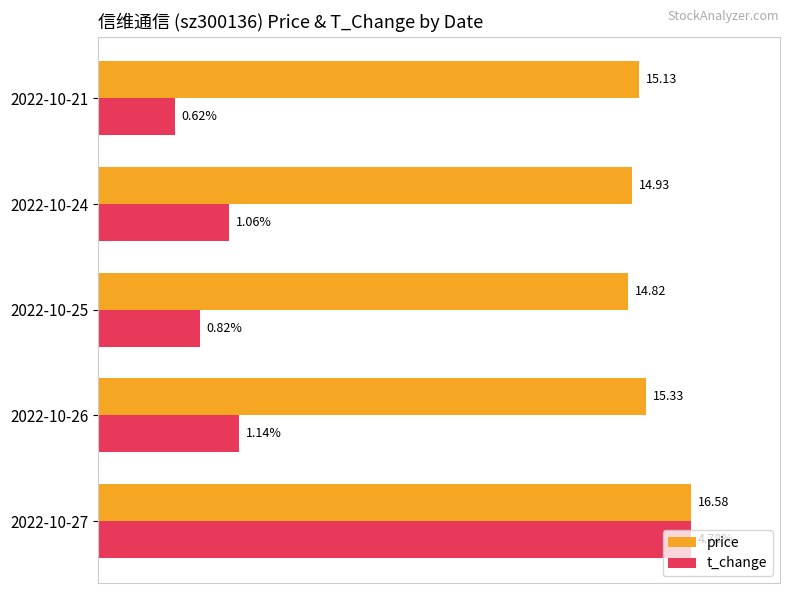

What are all the series names shown in the legend?

price, t_change